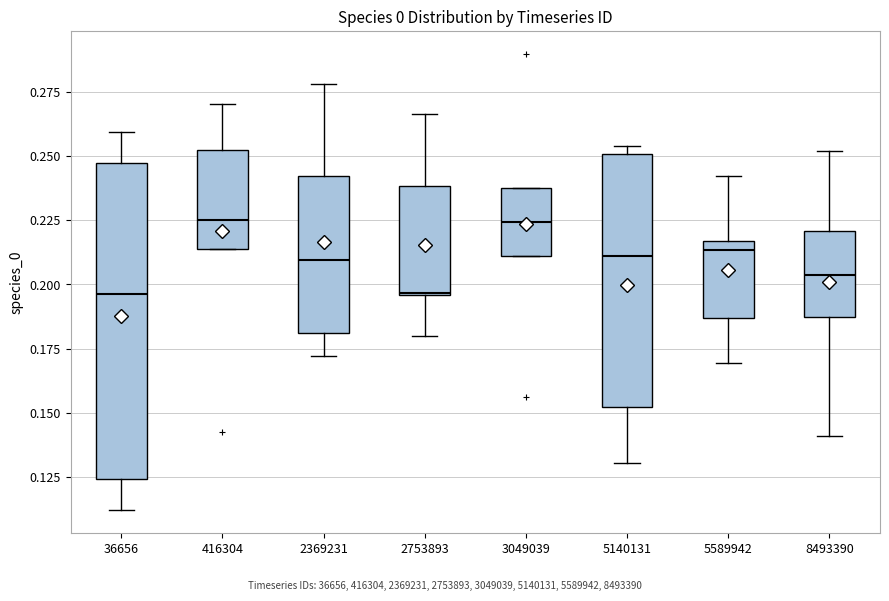

Reading left to right, read every box against the y-axis: the position of its median line, the range the box covers, and the ends of its whiskers. The values are not printed on the chart, so give them approximately, as read against the axis.

36656: median 0.195, box 0.125 to 0.245, whiskers 0.110 to 0.260
416304: median 0.225, box 0.215 to 0.250, whiskers 0.215 to 0.270
2369231: median 0.210, box 0.180 to 0.240, whiskers 0.170 to 0.280
2753893: median 0.195, box 0.195 to 0.240, whiskers 0.180 to 0.265
3049039: median 0.225, box 0.210 to 0.240, whiskers 0.210 to 0.240
5140131: median 0.210, box 0.150 to 0.250, whiskers 0.130 to 0.255
5589942: median 0.215 (just below the box's upper edge), box 0.185 to 0.215, whiskers 0.170 to 0.240
8493390: median 0.205, box 0.185 to 0.220, whiskers 0.140 to 0.250